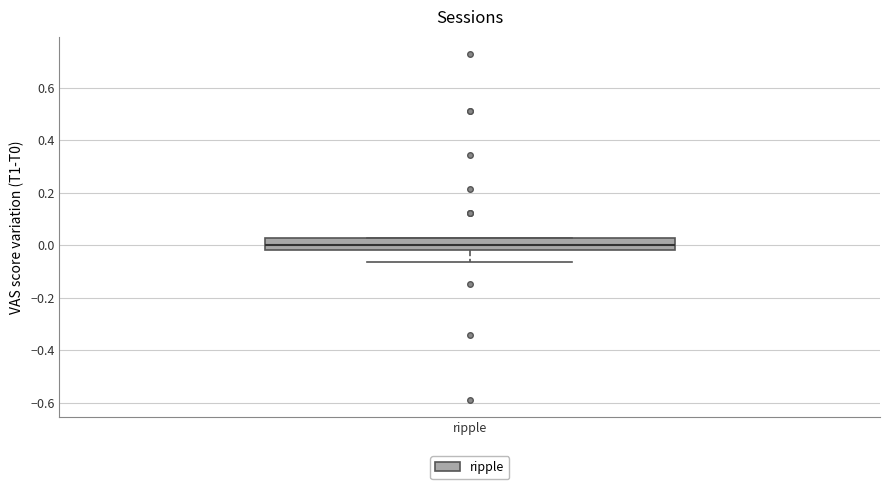

Read this box plot against the y-axis: the position of the median line, the range covered by the box, and the ends of both whiskers. The values are not printed on the chart, so give them approximately, as read against the axis.

median 0.00, box -0.02 to 0.02, whiskers -0.06 to 0.02